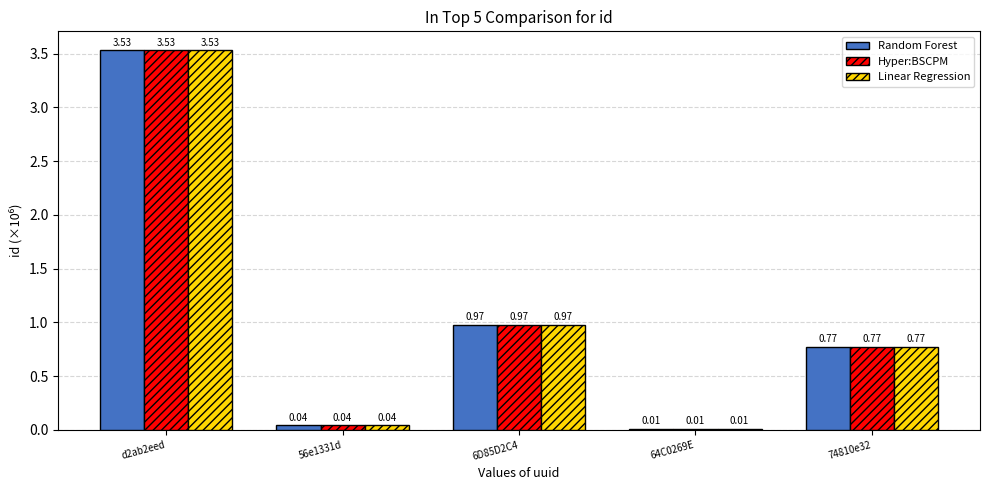

What is the total value across all series at 74810e32?

2.3